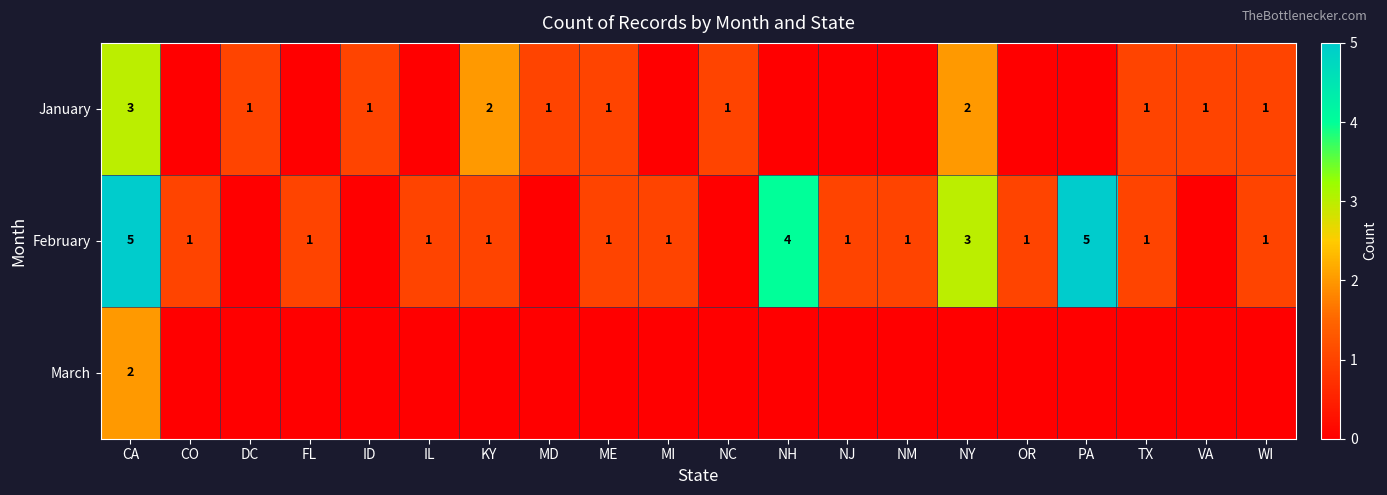

The February series shows 1 at TX. True or false?

True